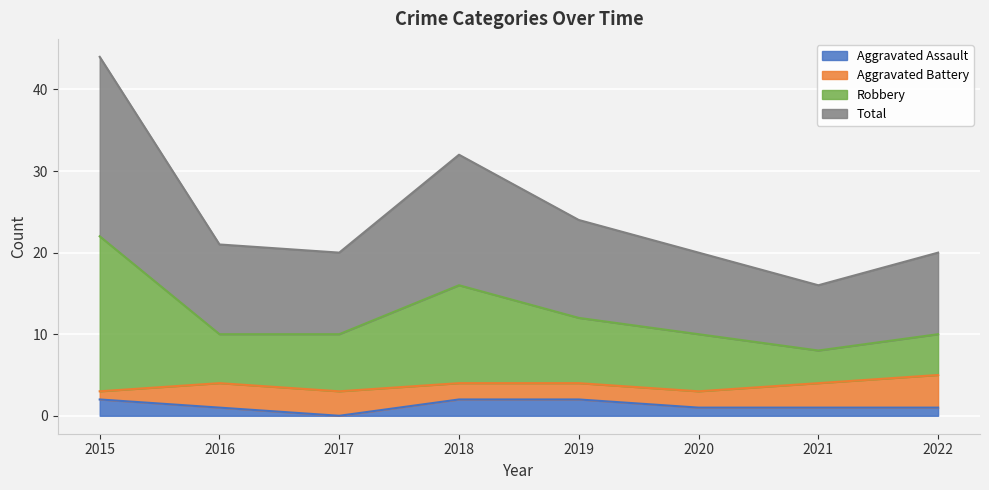

What is the spread (max minus min) of values at 2021?

15